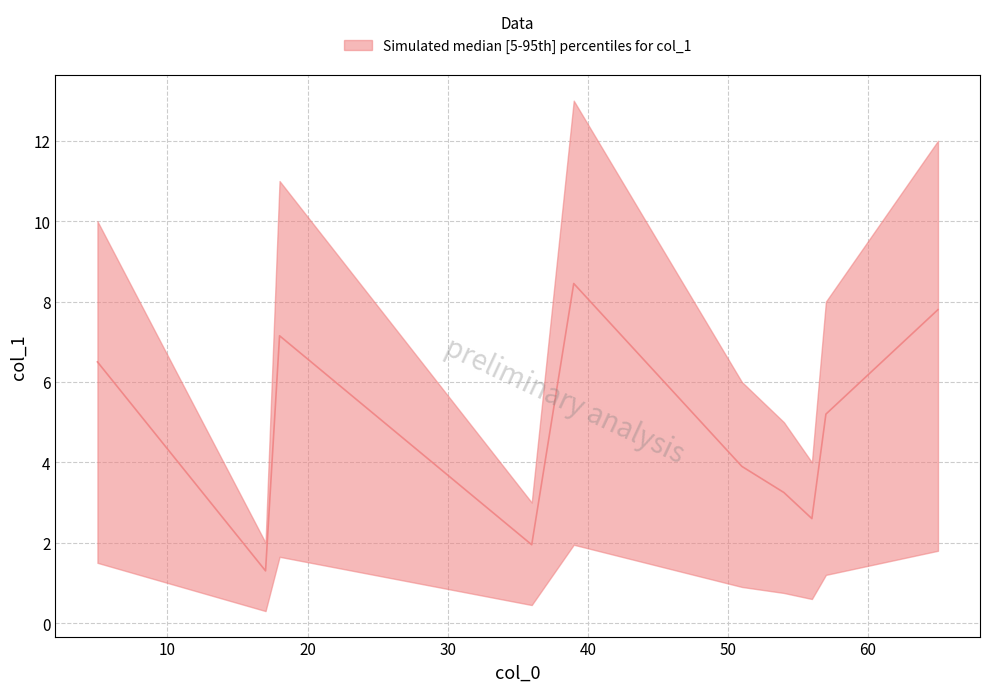

What is the difference between the second highest and second lowest values?

9